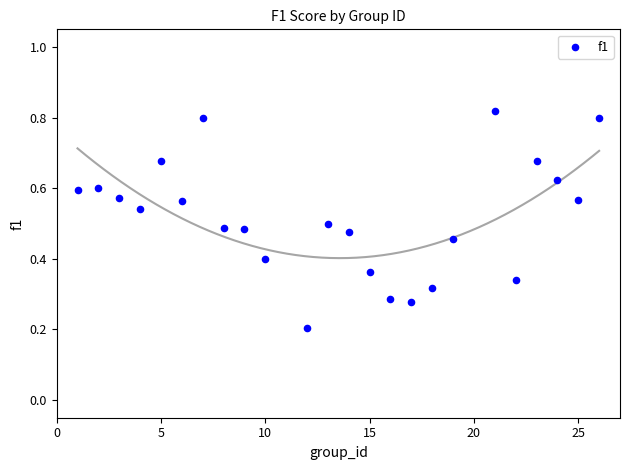

What is the range of X values (max minus min)?

25.0